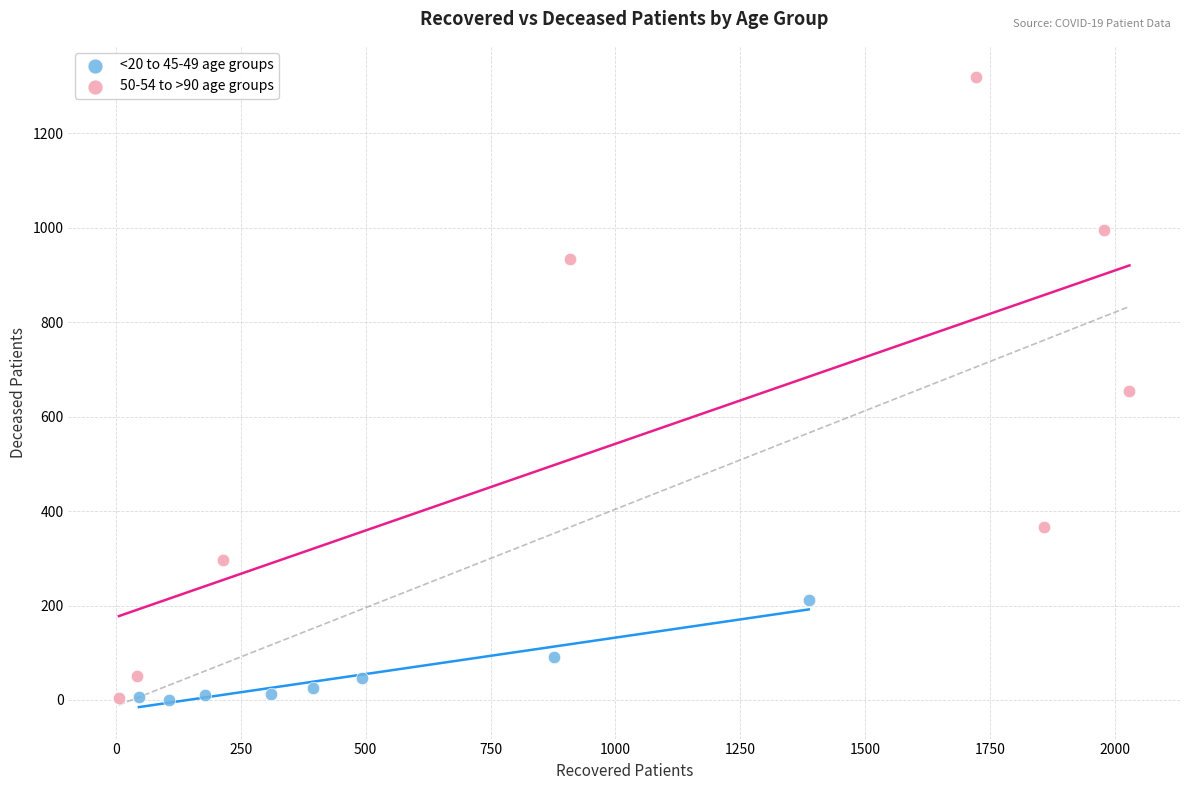

Which series reaches the maximum Y coordinate?

50-54 to >90 age groups